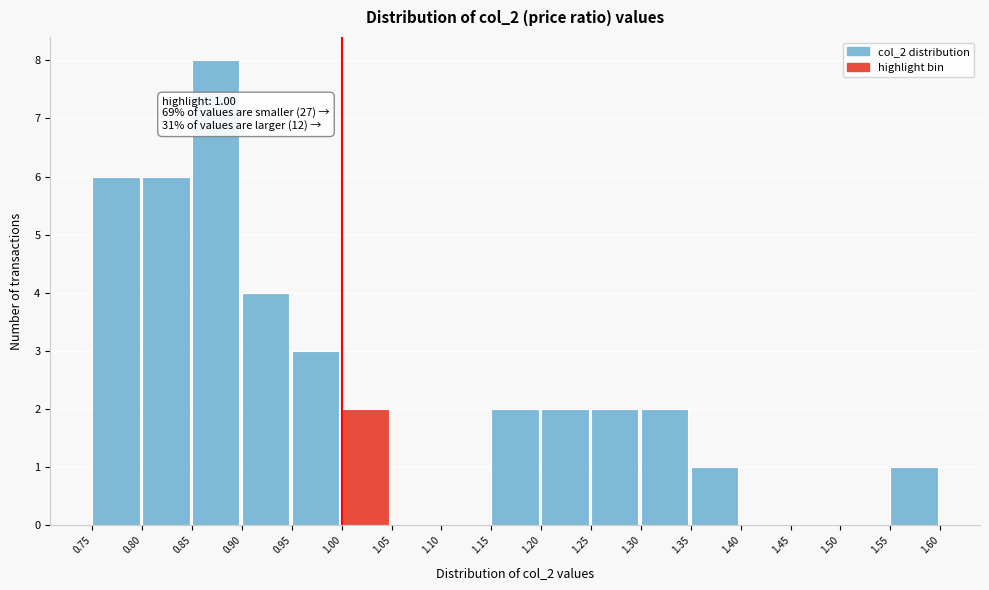

Over which range of the x-axis is the bar tallest?

0.85 to 0.90